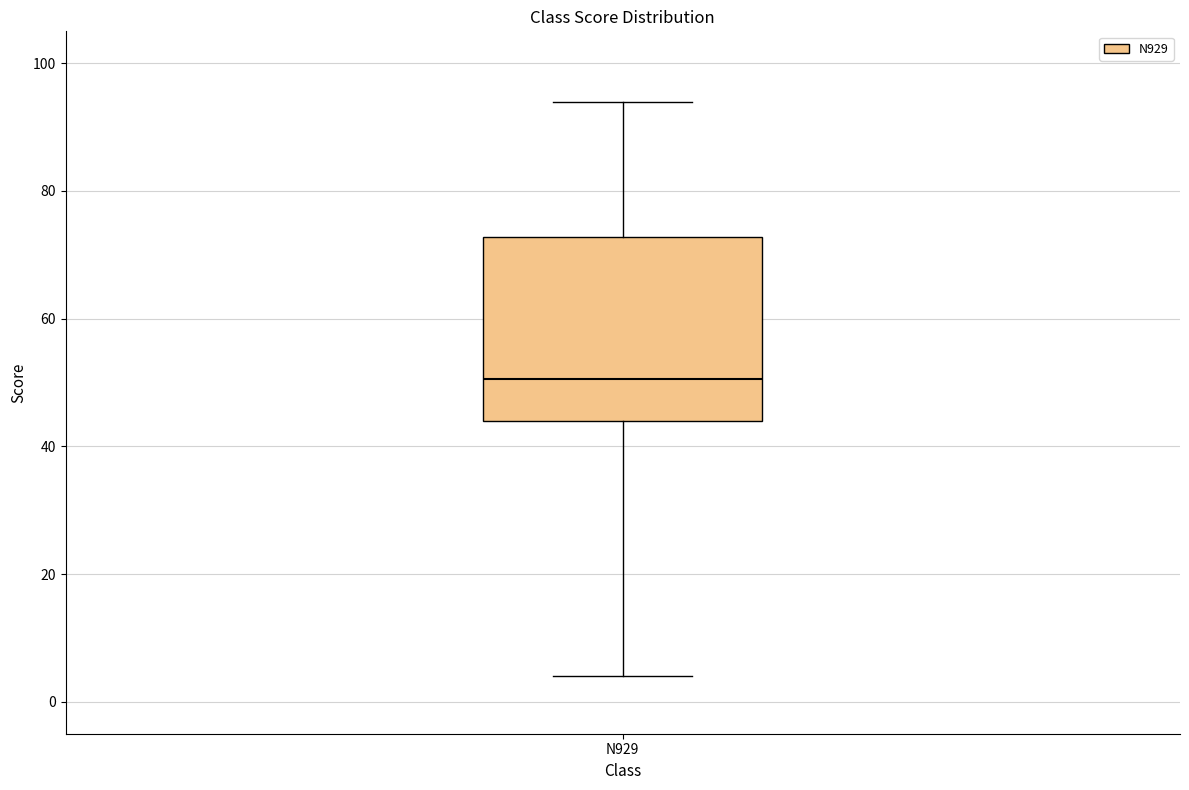

Read this box plot against the y-axis: the position of the median line, the range covered by the box, and the ends of both whiskers. The values are not printed on the chart, so give them approximately, as read against the axis.

median 50, box 44 to 72, whiskers 4 to 94